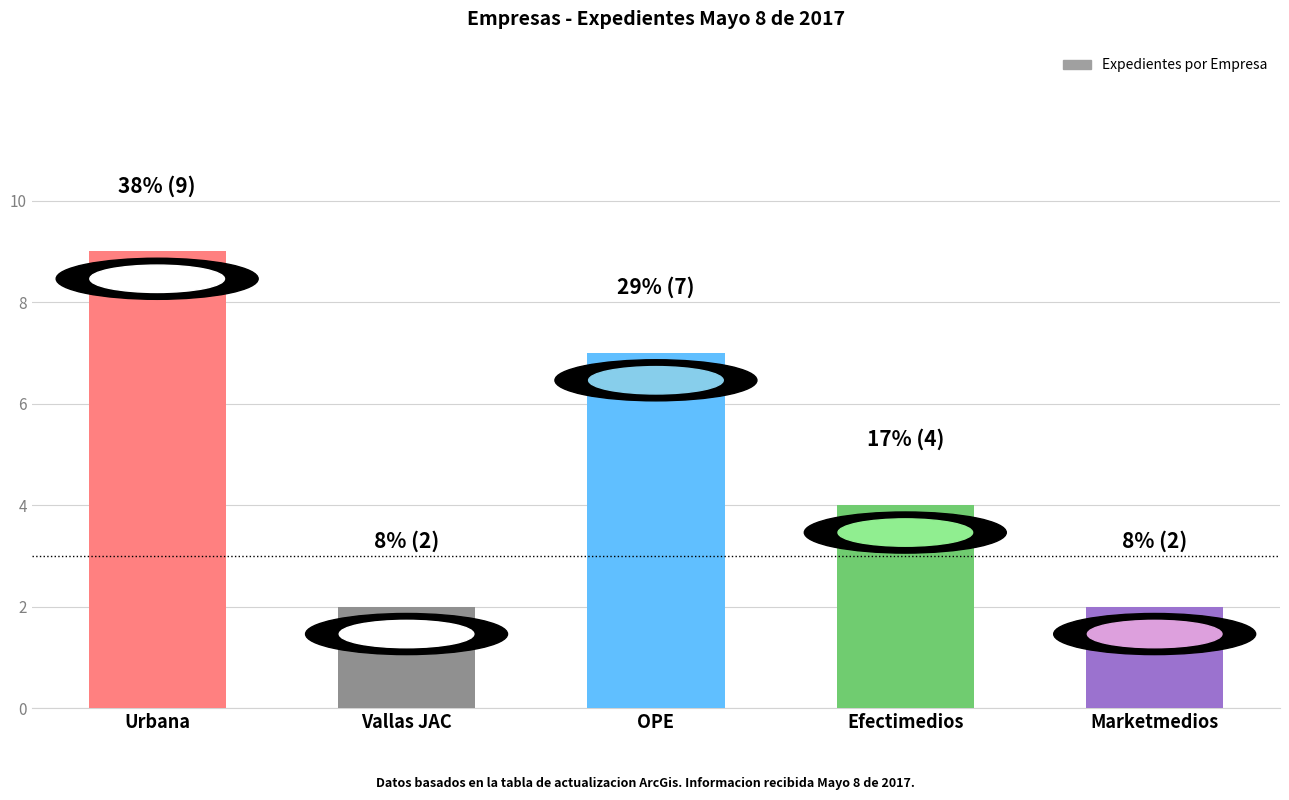

True or false: the data shows 3 at Urbana.

False